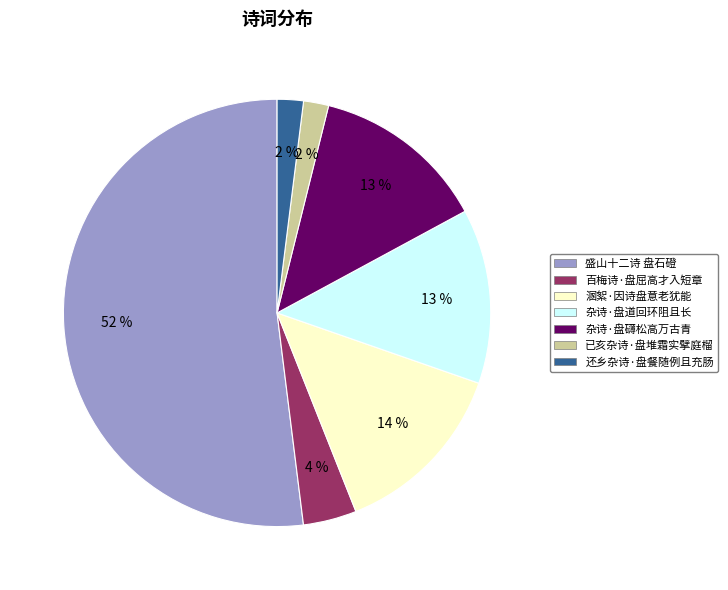

Is the sum of 还乡杂诗·盘餐随例且充肠 and 杂诗·盘道回环阻且长 greater than half?

No